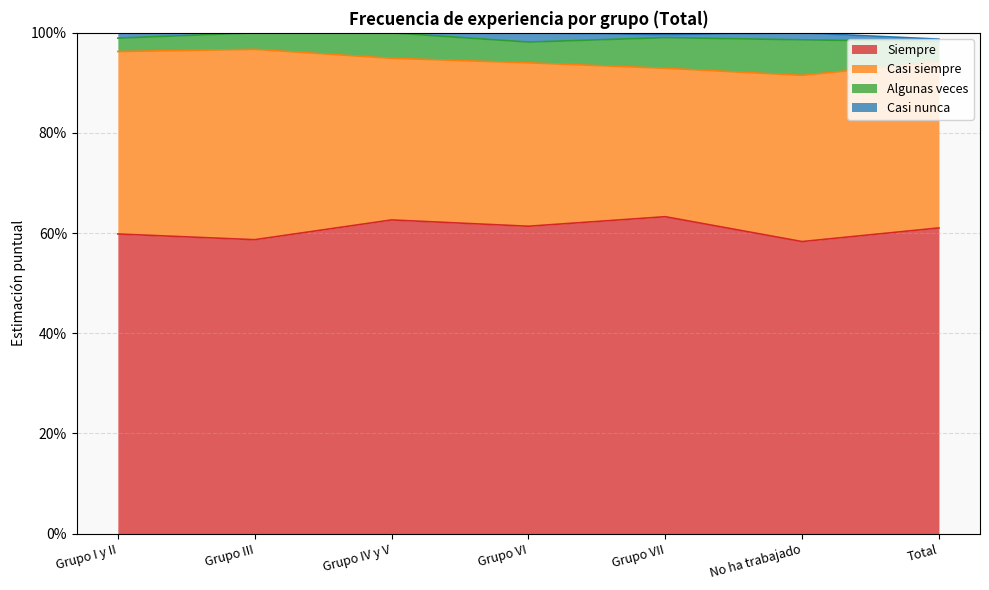

Is it true that Casi nunca equals 0.0 at Grupo III?

True